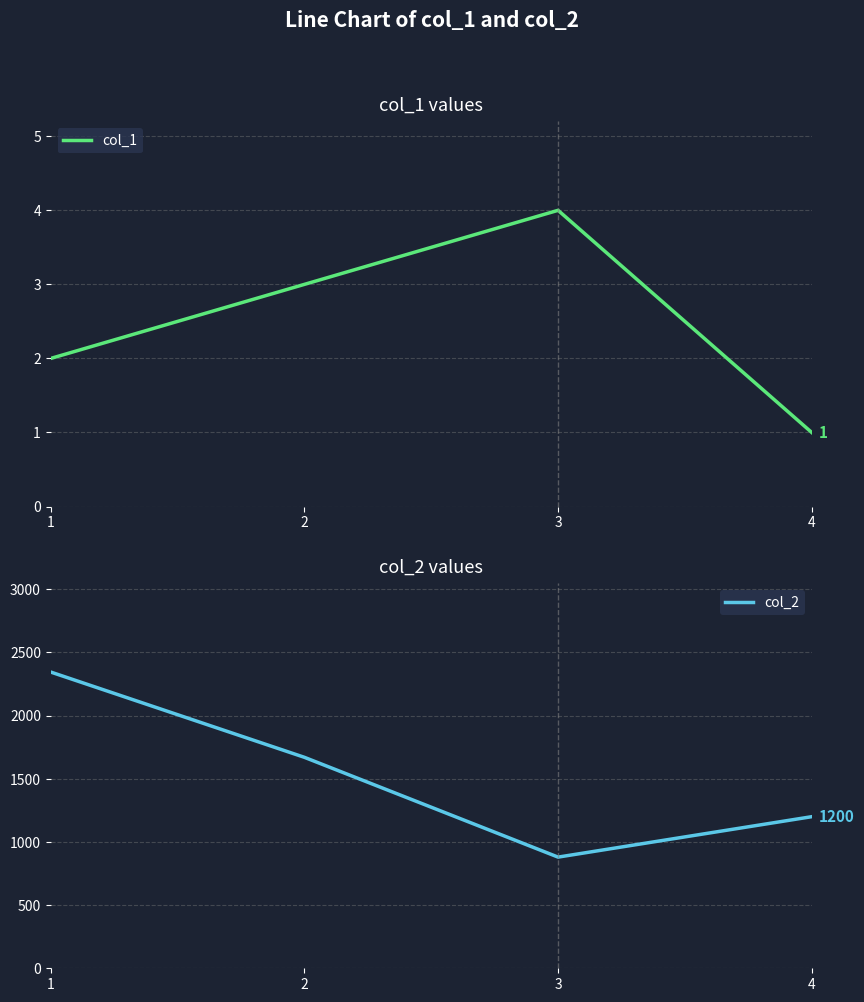

List the labels in order of col_1 value, largest first.

3, 2, 1, 4